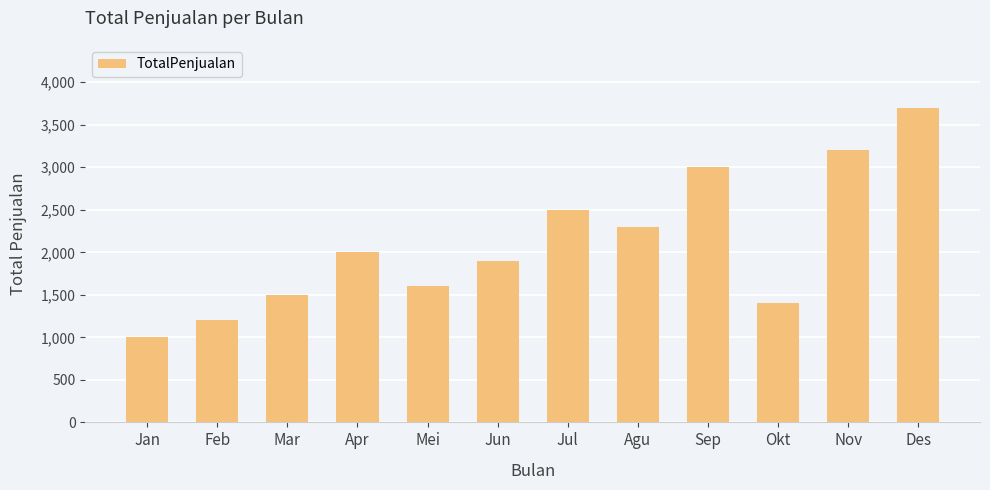

What is the approximate value at Sep, to the nearest 10?

3000